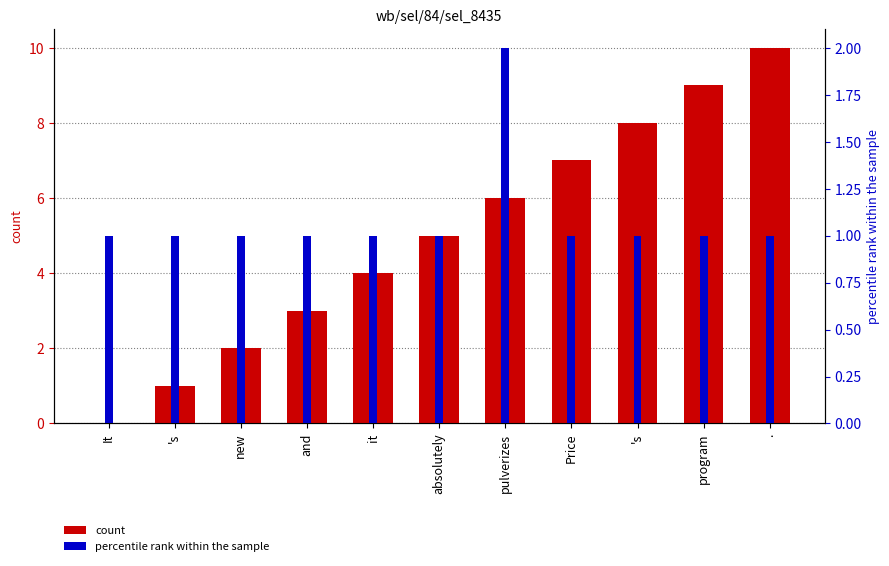

Which label corresponds to the smallest value in the chart?

It